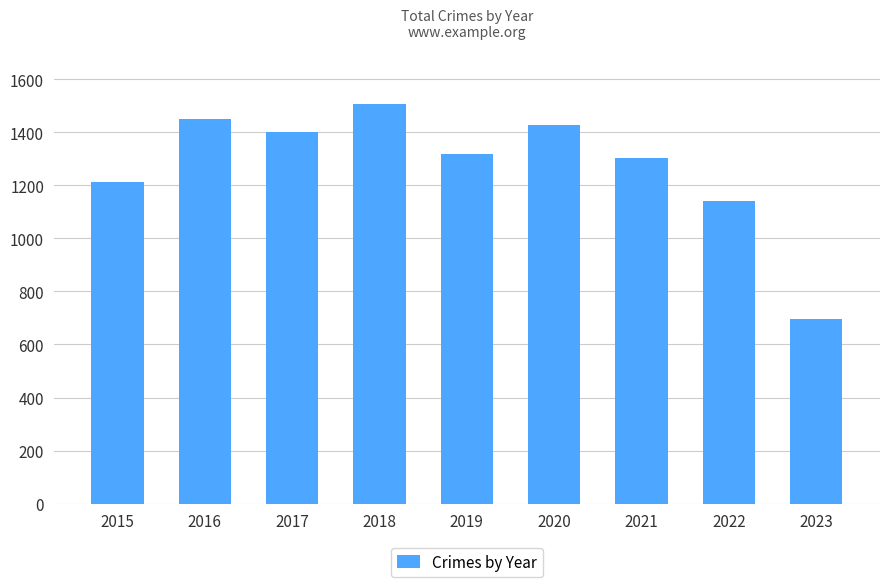

Between 2021 and 2020, which is larger?

2020